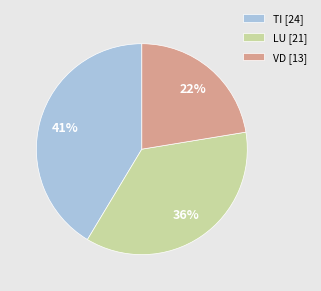

Is there a majority slice in this chart?

No